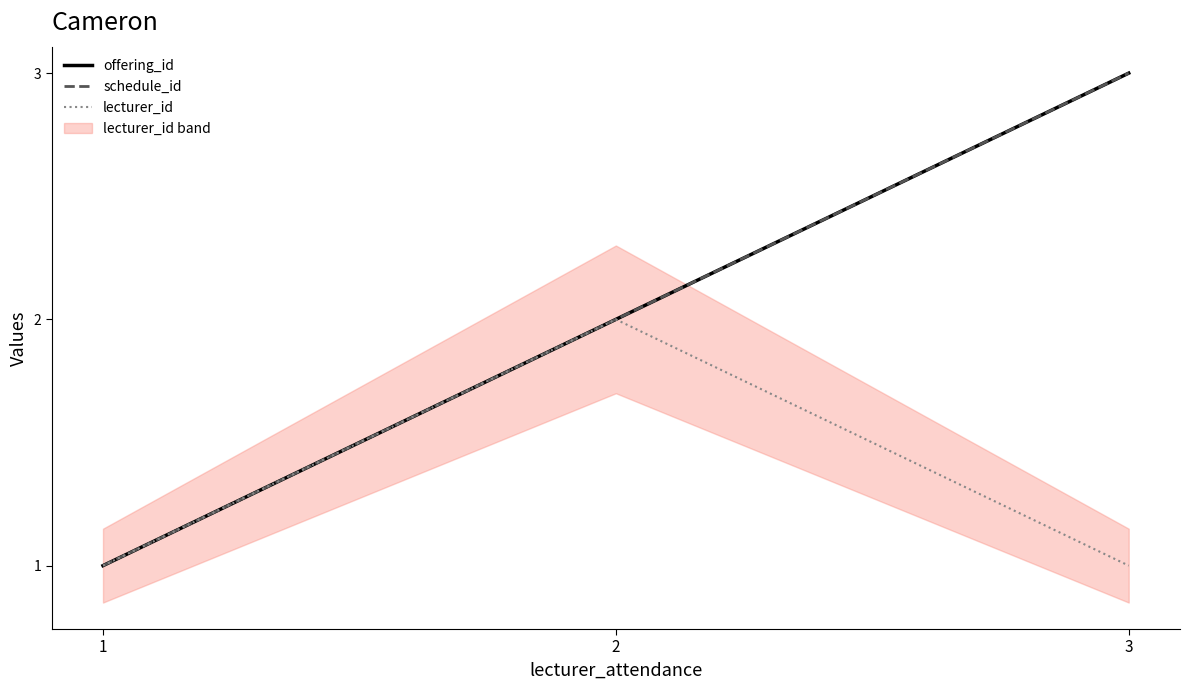

Which series has the largest total across all categories?

offering_id